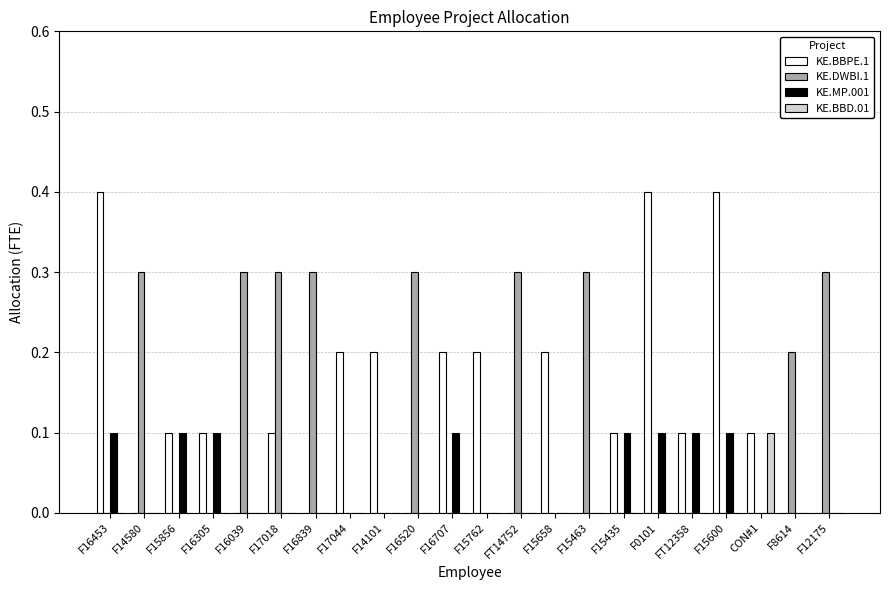

Is it true that KE.MP.001 equals -0.1 at CON#1?

False